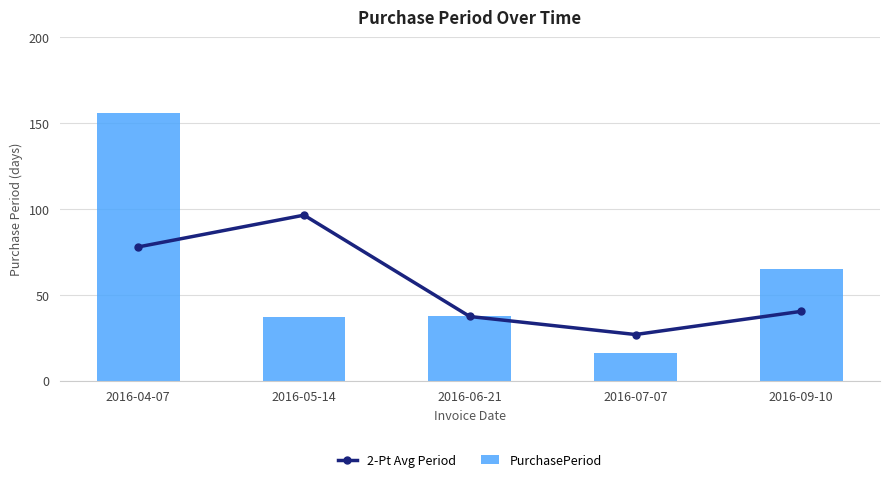

What is the value of the PurchasePeriod bar at the 5th from the left?

65